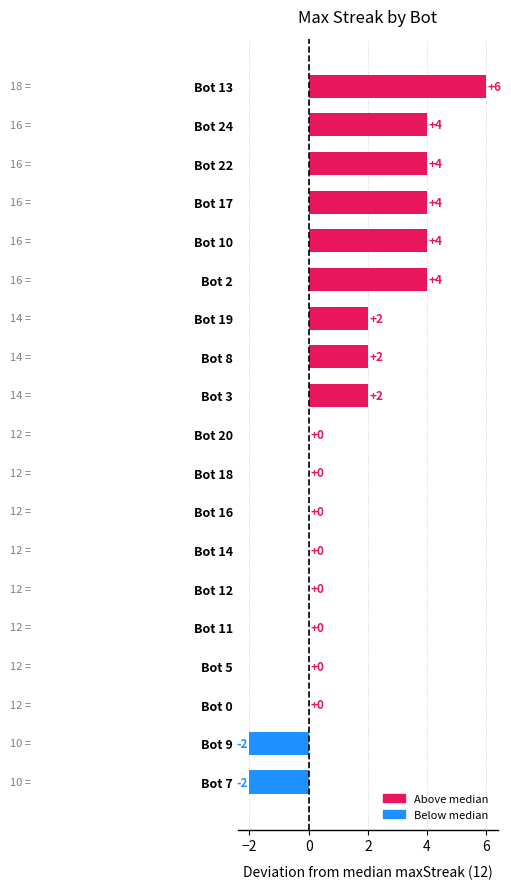

What value does the data have at Bot 19?

2